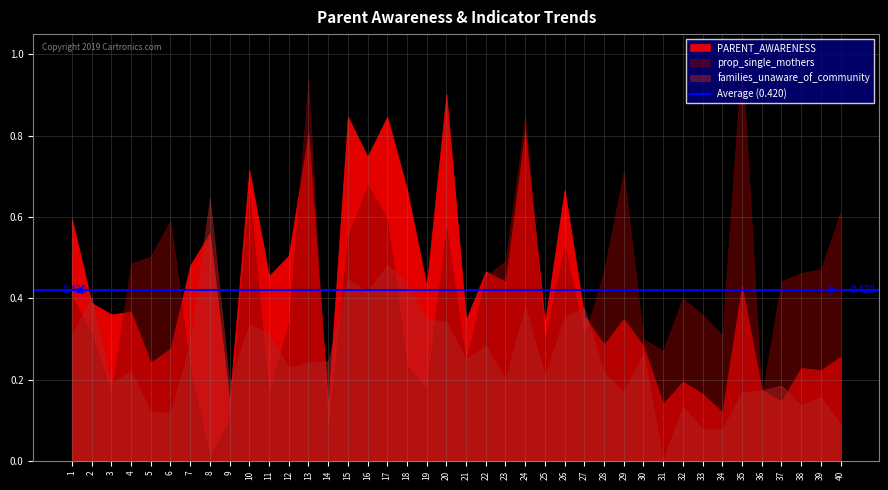

What is the average value of the PARENT_AWARENESS series?

0.4